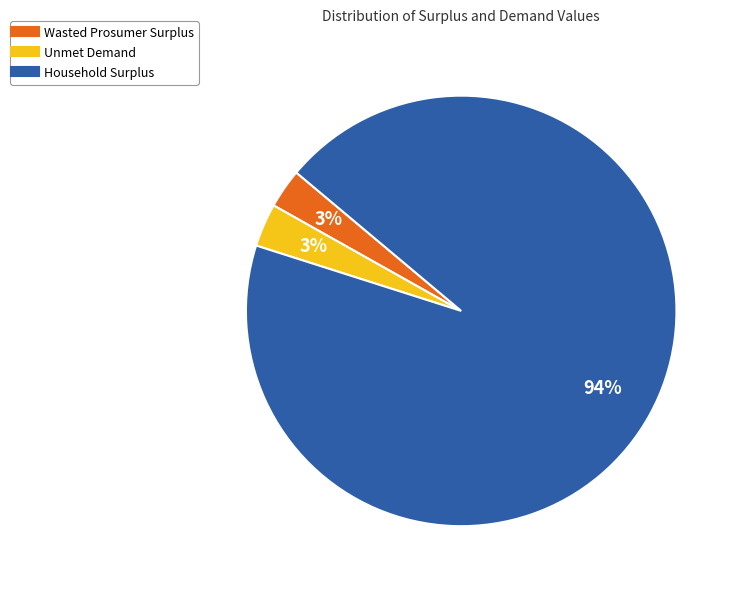

True or false: Wasted Prosumer Surplus accounts for 14% of the total.

False